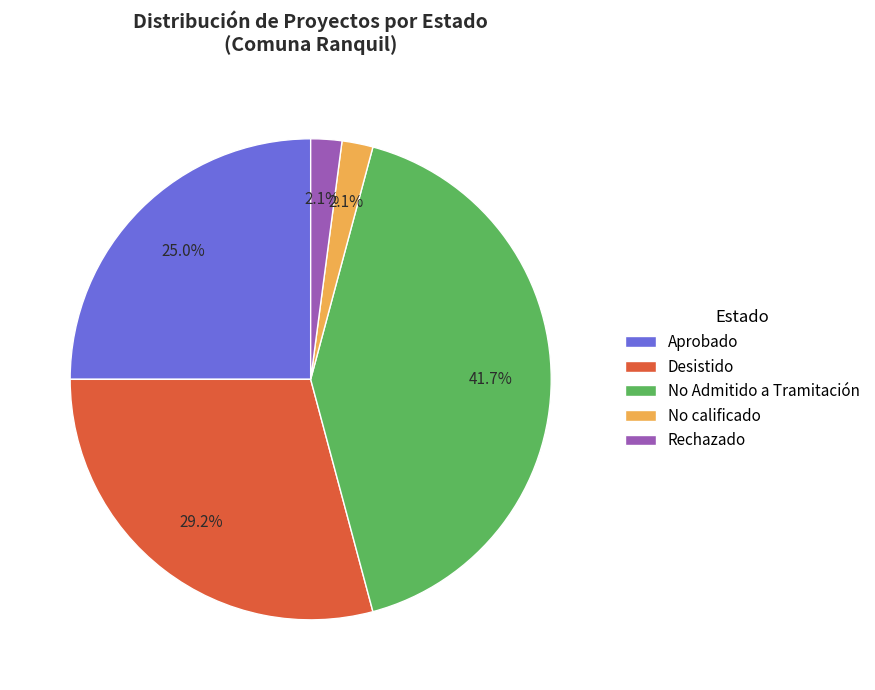

To the nearest percent, what is the average slice percentage?

20%